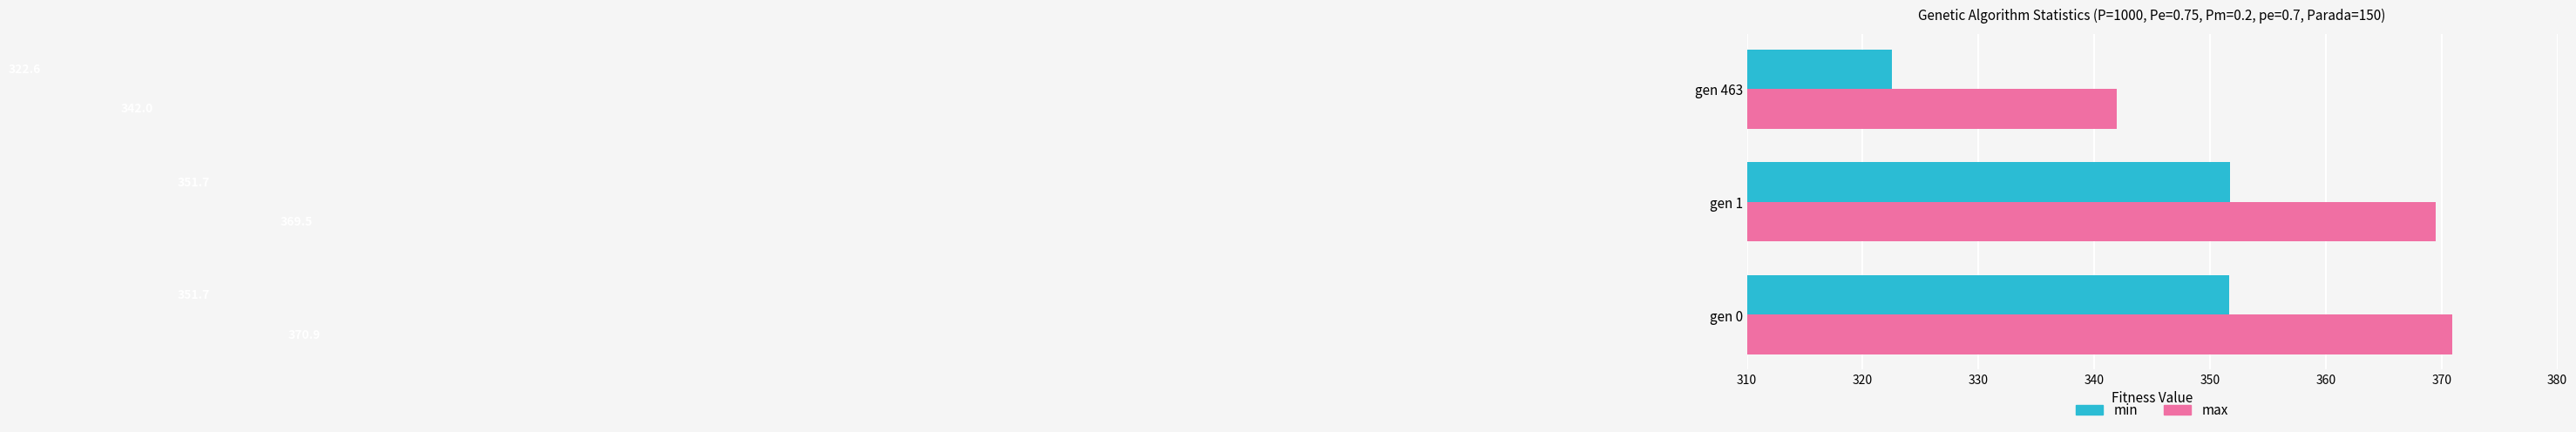

Which category has the lowest value in the max series?

gen 463